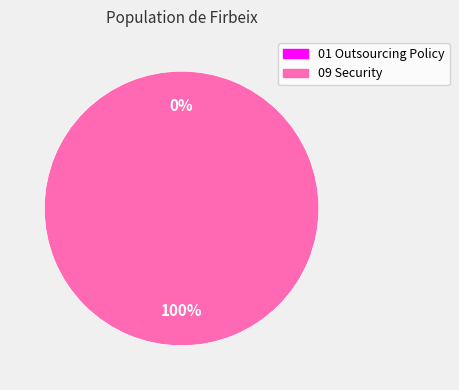

The 01 Outsourcing Policy slice represents 12% of the pie. True or false?

False